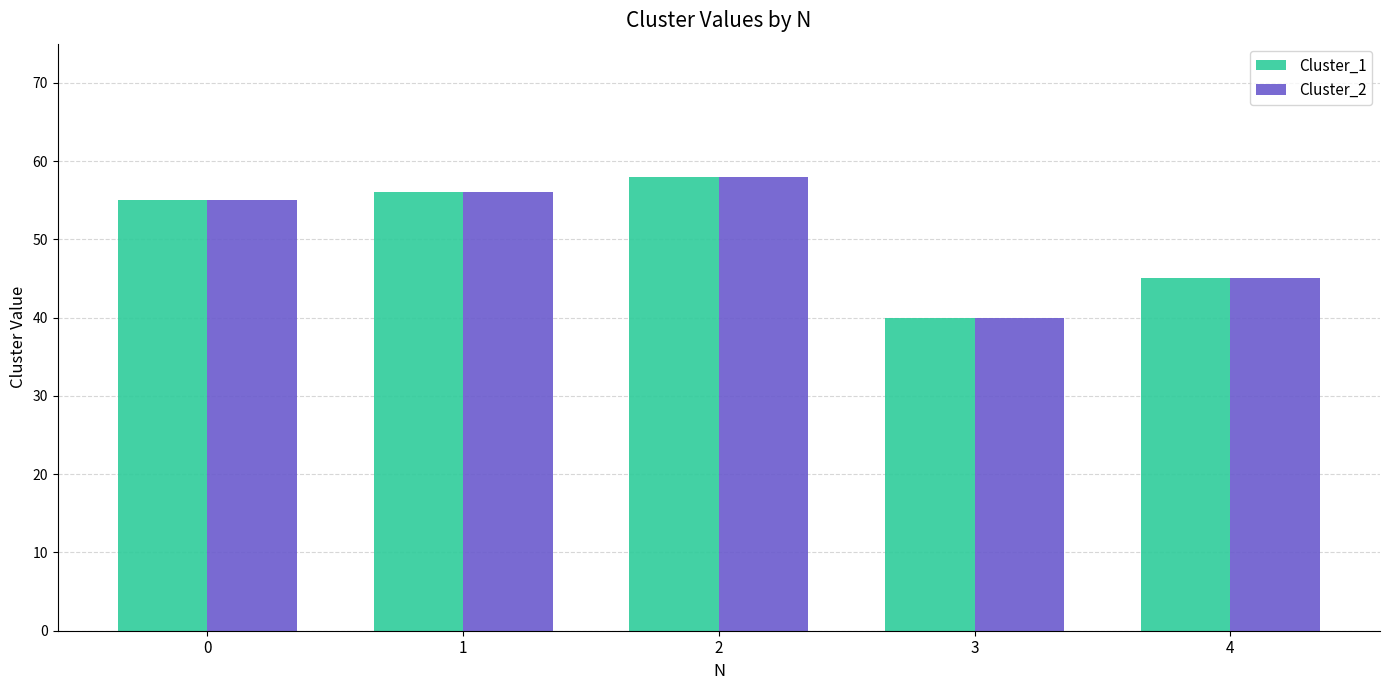

Reading right to left, what are all the values shown in this chart?

Cluster_1: 4=45	3=40	2=58	1=56	0=55
Cluster_2: 4=45	3=40	2=58	1=56	0=55